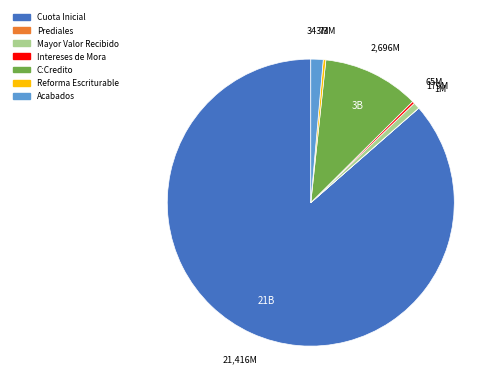

The Acabados slice represents 11% of the pie. True or false?

False